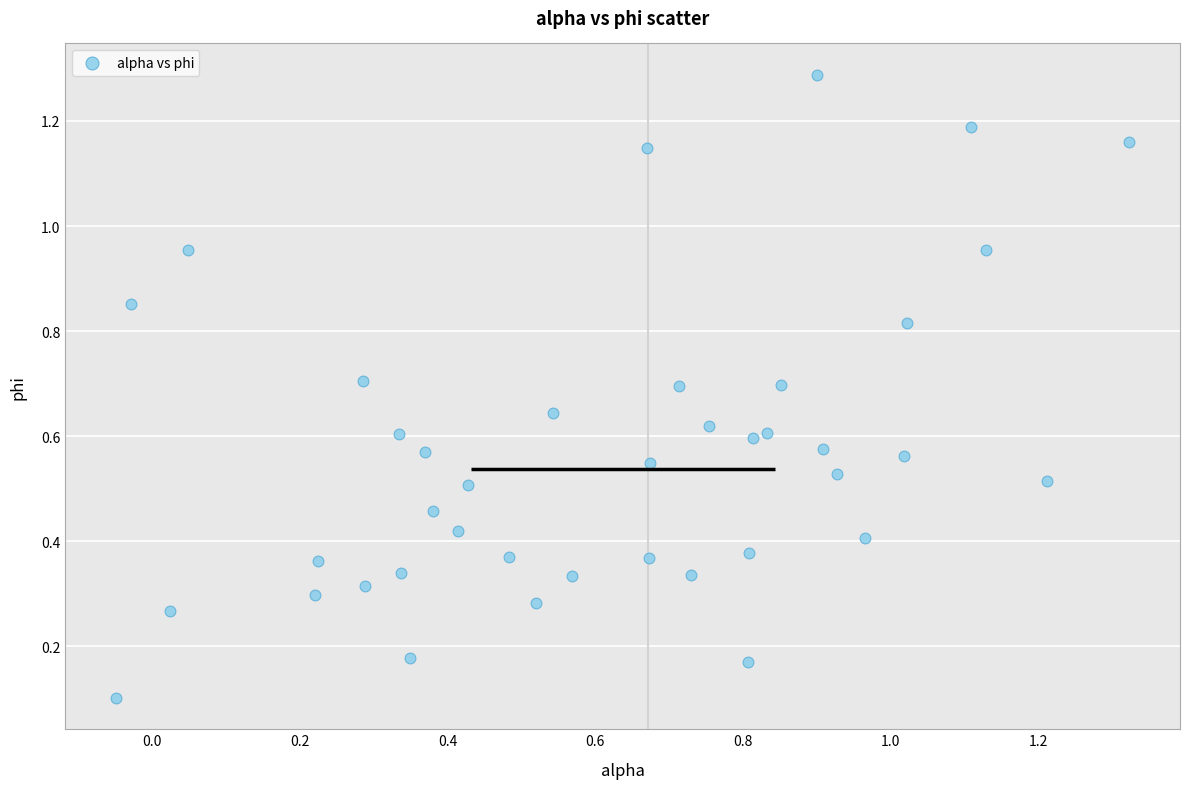

What is the range of X values (max minus min)?

1.4